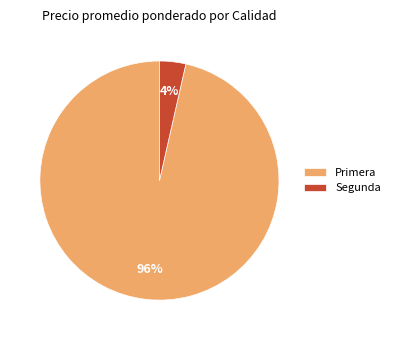

Count the number of slices in the pie.

2